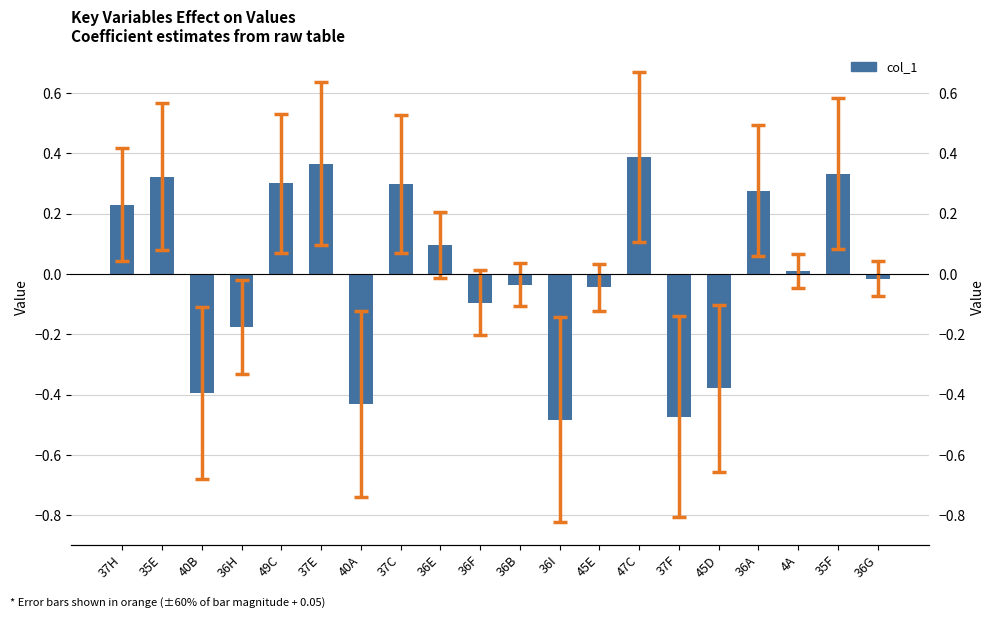

List the labels in order of value, smallest first.

36I, 37F, 40A, 40B, 45D, 36H, 36F, 45E, 36B, 36G, 4A, 36E, 37H, 36A, 37C, 49C, 35E, 35F, 37E, 47C